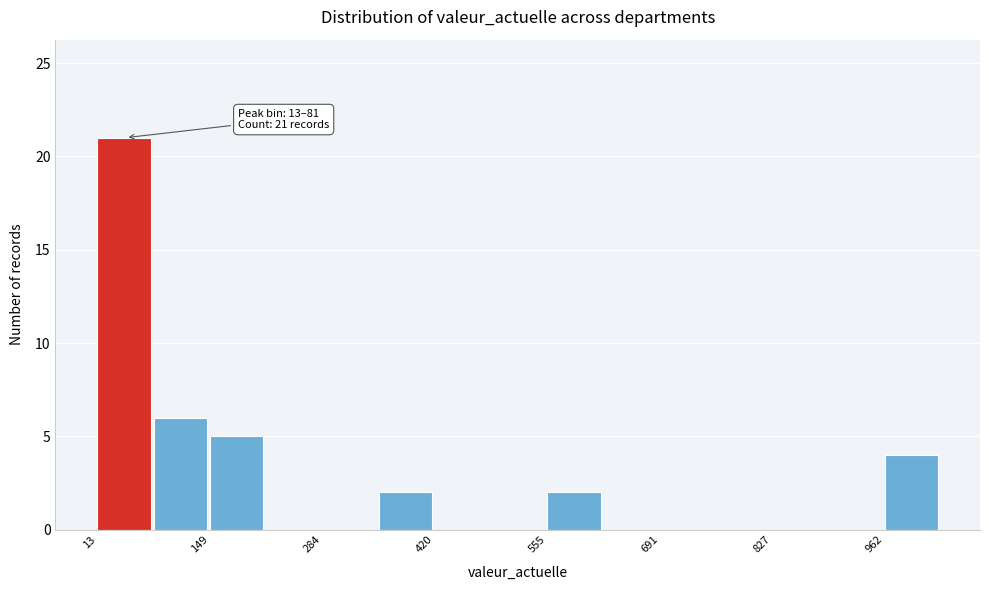

Around what value on the x-axis is the tallest bar? Give the approximate position of its centre, as read against the axis.

40